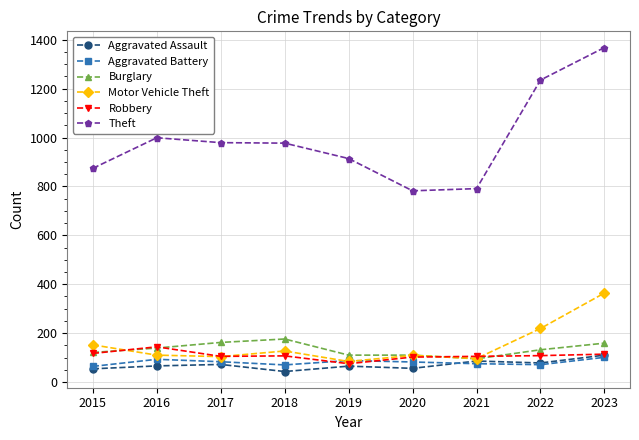

At which category is the sum across all series the highest?

2023